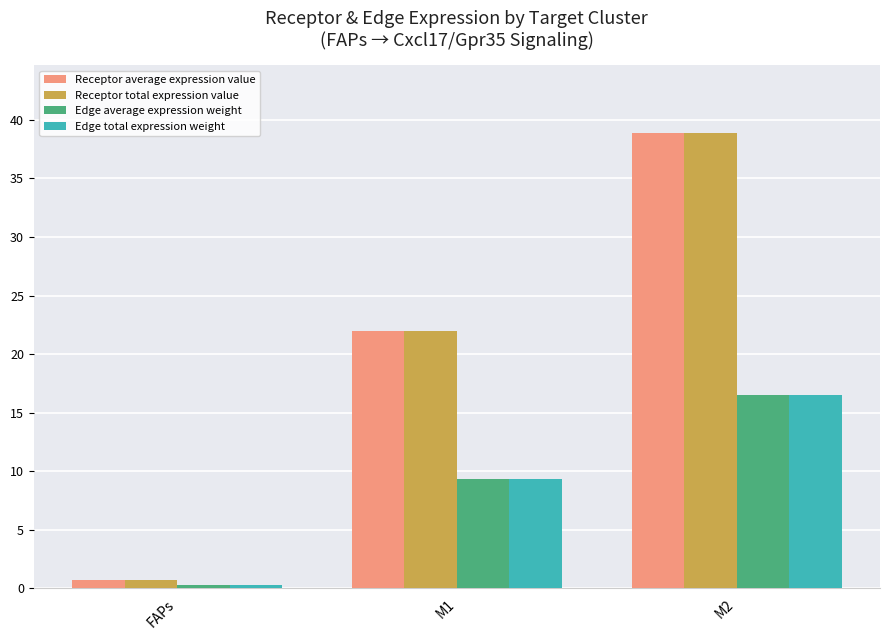

How many categories are shown in the chart?

3